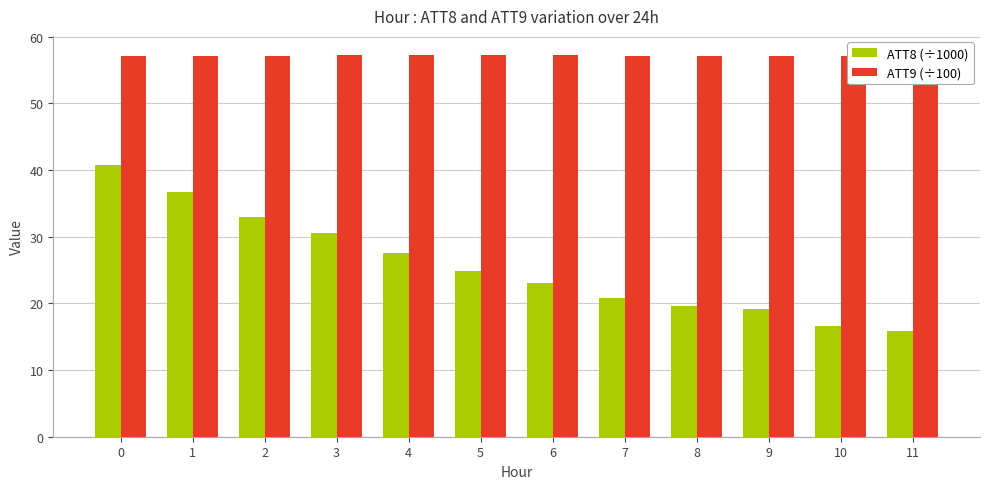

What is the difference between the maximum and minimum values in the ATT8 (÷1000) series?

25.0